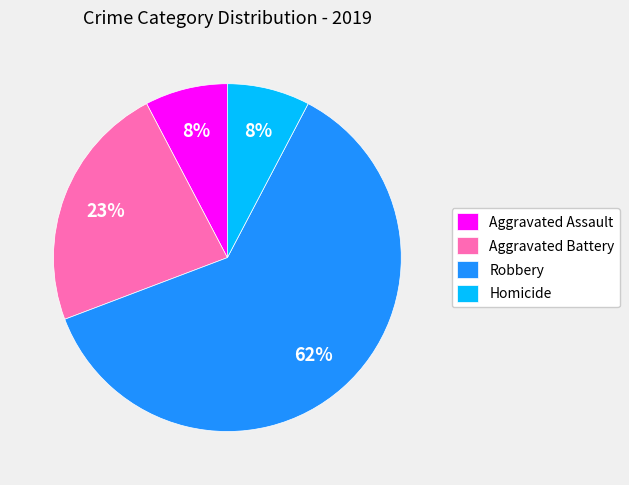

What percentage is the Homicide slice, to the nearest percent?

8%